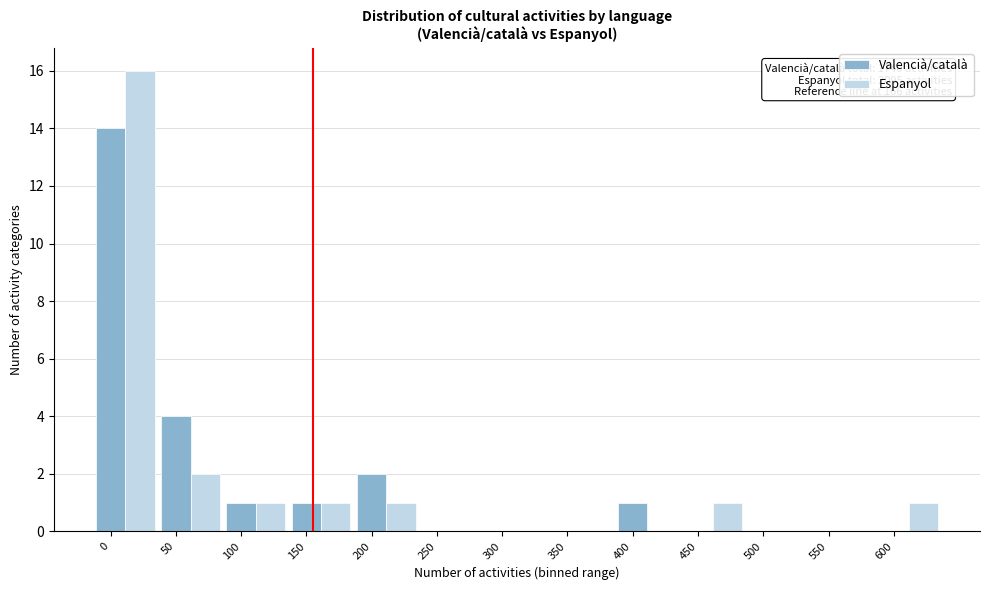

What is the sum of the Valencià/català values at 600 and 50?

4